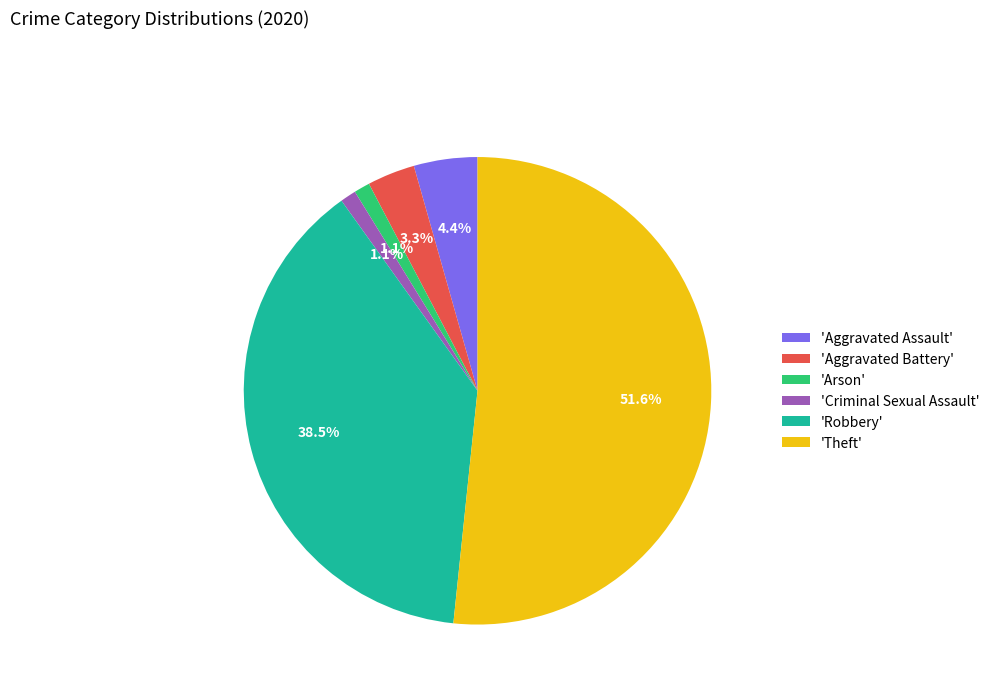

Which slice represents more than half of the pie?

'Theft'